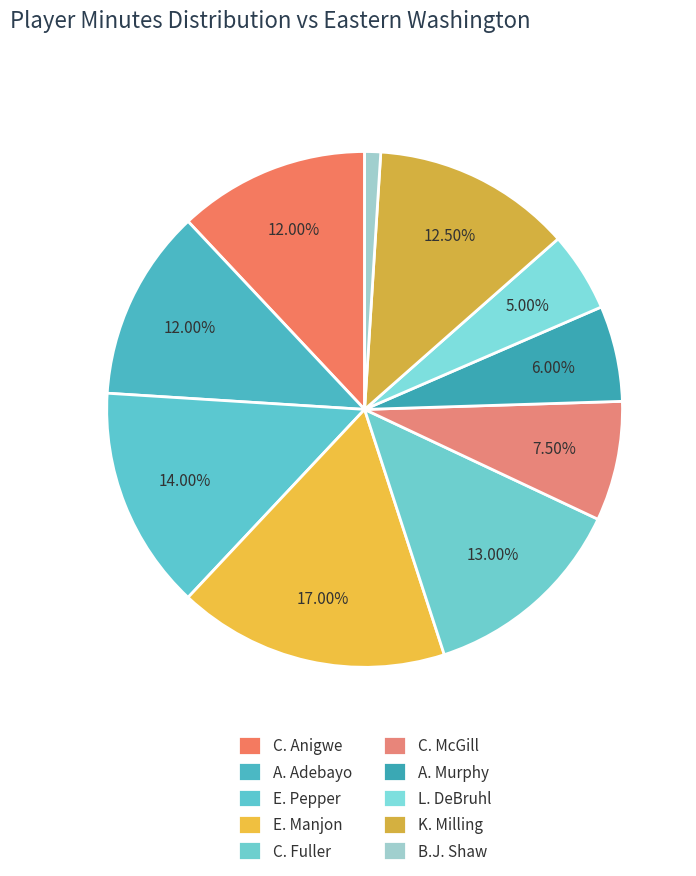

Count the number of slices in the pie.

10